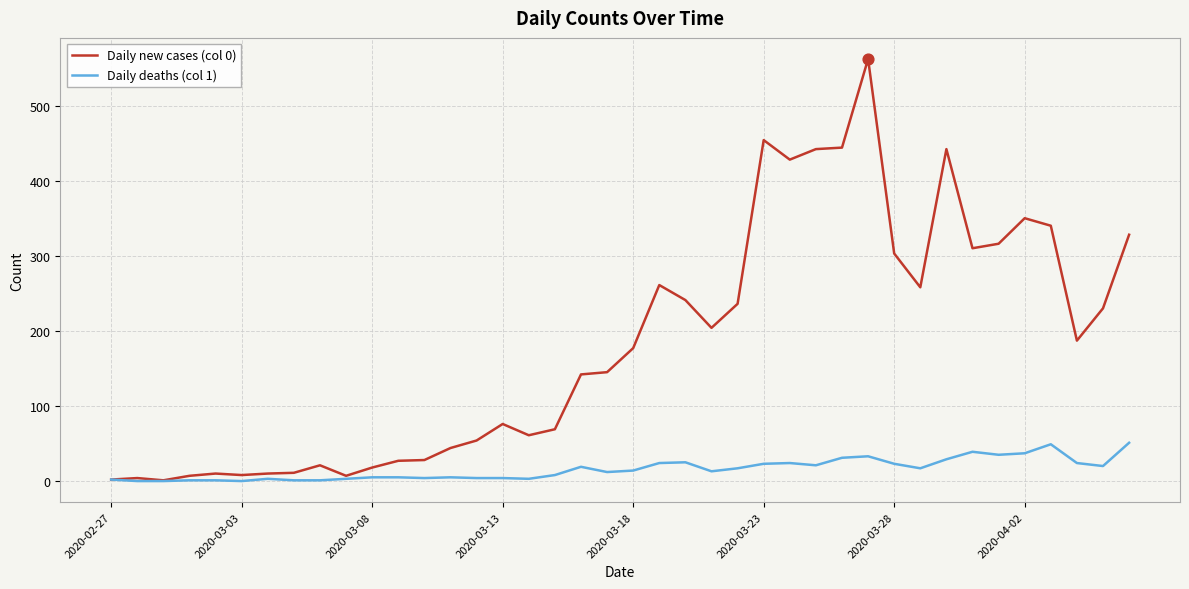

List the series in order of their peak value, lowest first.

Daily deaths (col 1), Daily new cases (col 0)